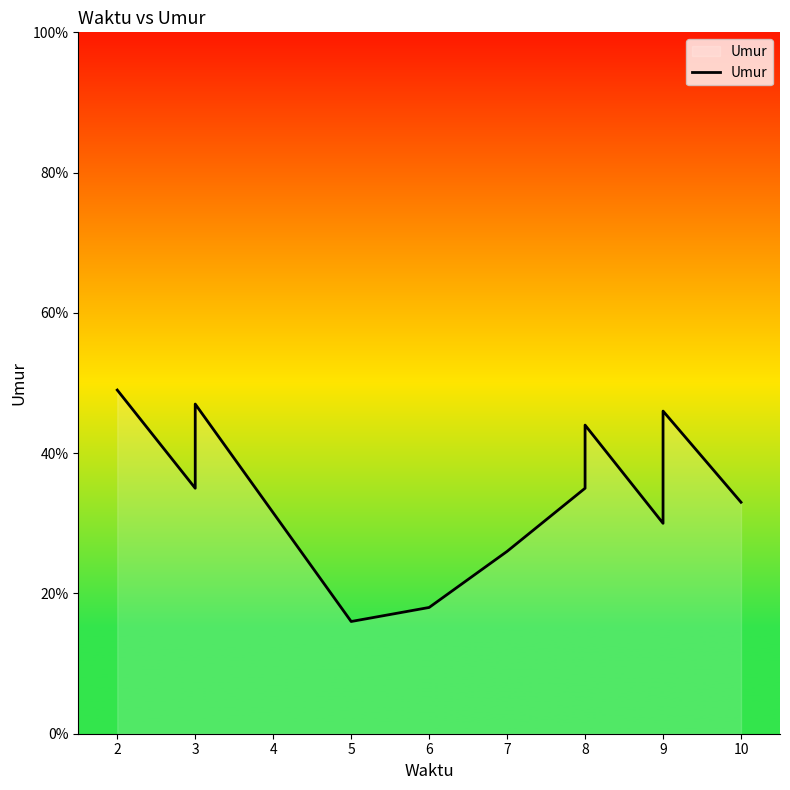

What is the difference between the second highest and minimum values?

31